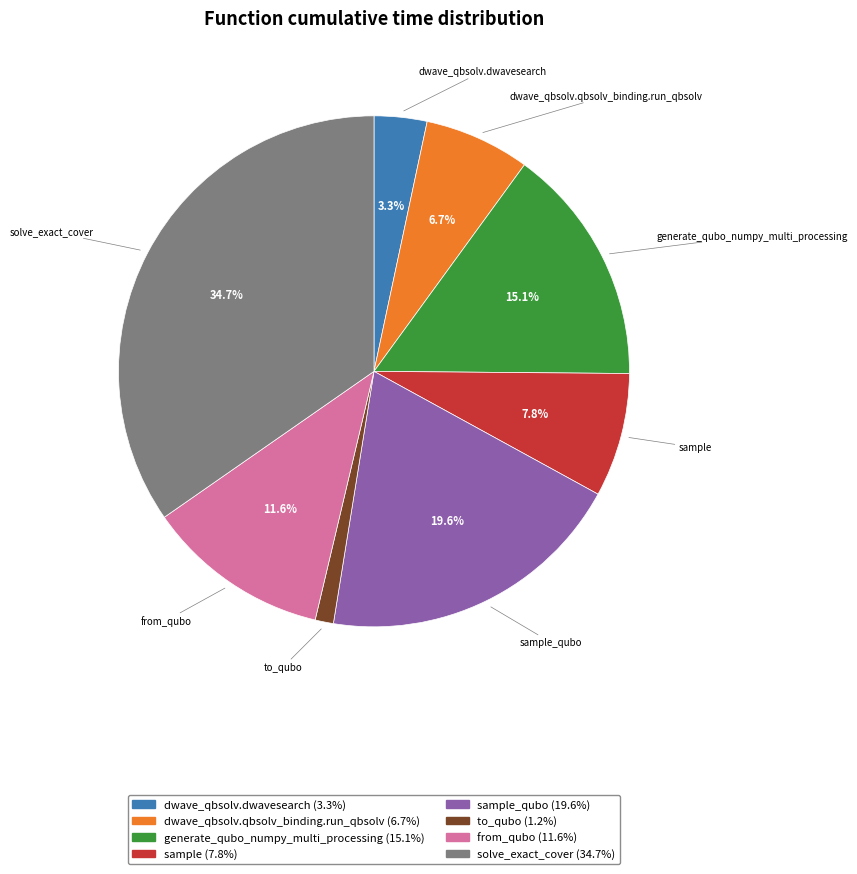

Is there a majority slice in this chart?

No